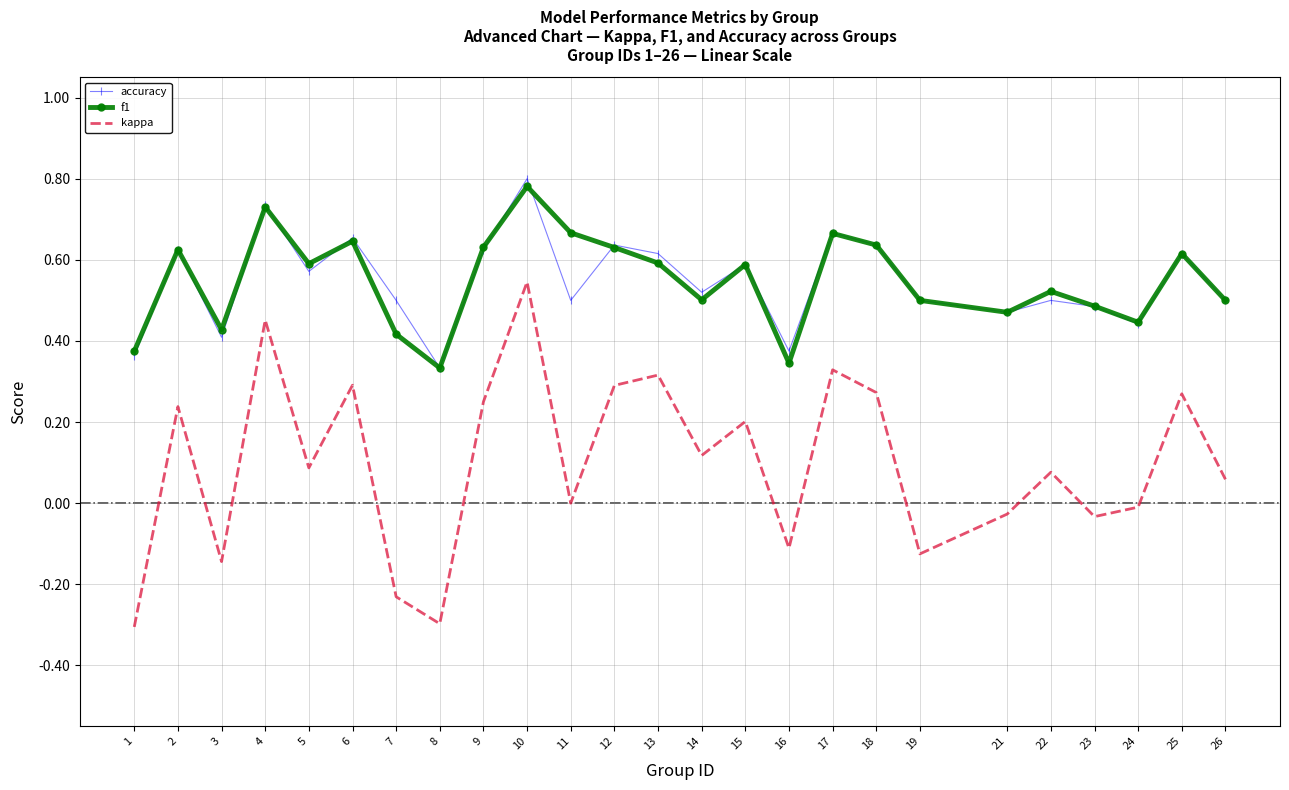

What is the total value across all series at 25?

1.5